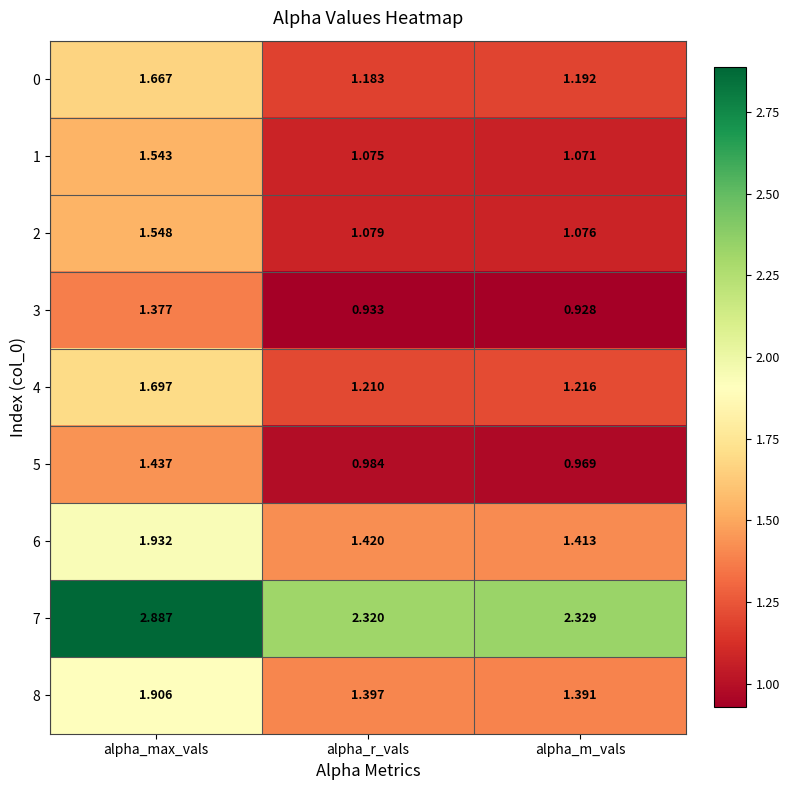

Which category has the lowest value across all series?

alpha_m_vals